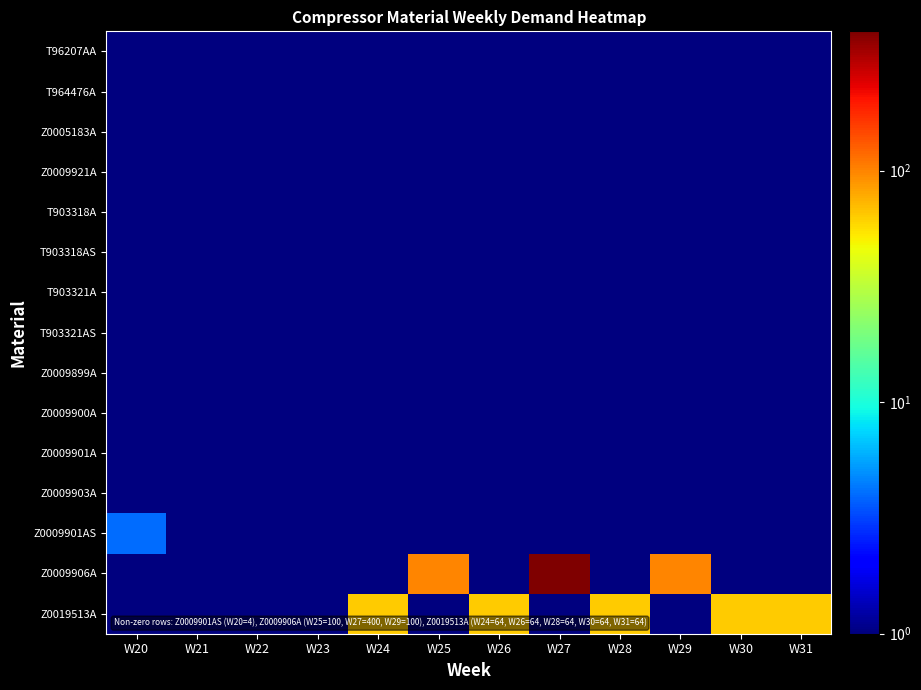

At how many categories does at least one series exceed 360?

1